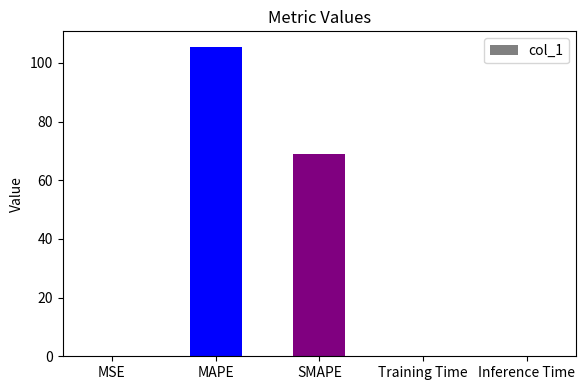

Which has a higher value, MSE or SMAPE?

SMAPE